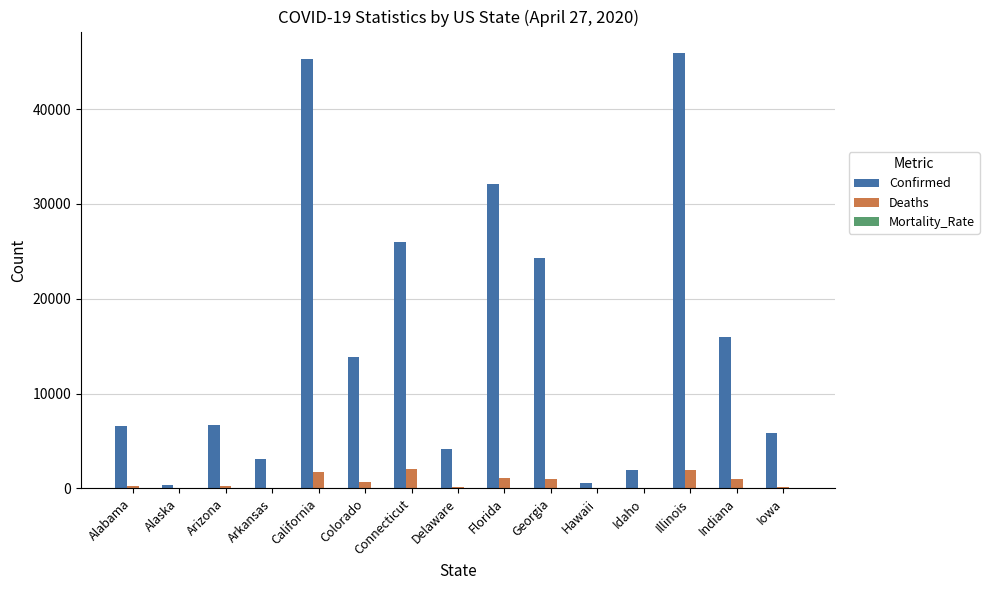

Between Alaska and Indiana, which series saw the biggest shift?

Confirmed